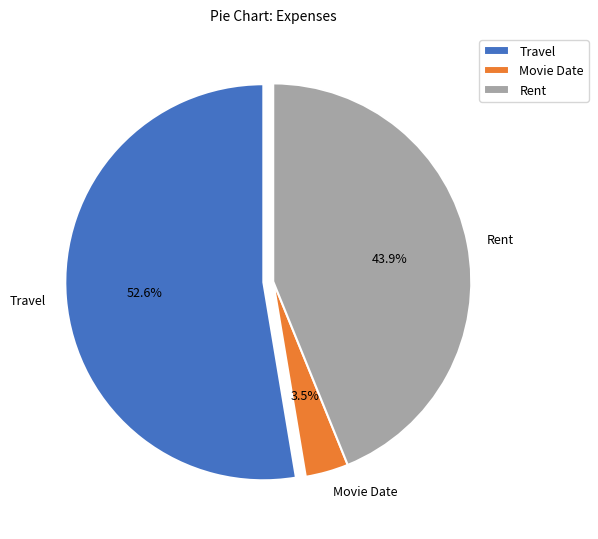

To the nearest percent, what percentage of the pie is Travel?

53%